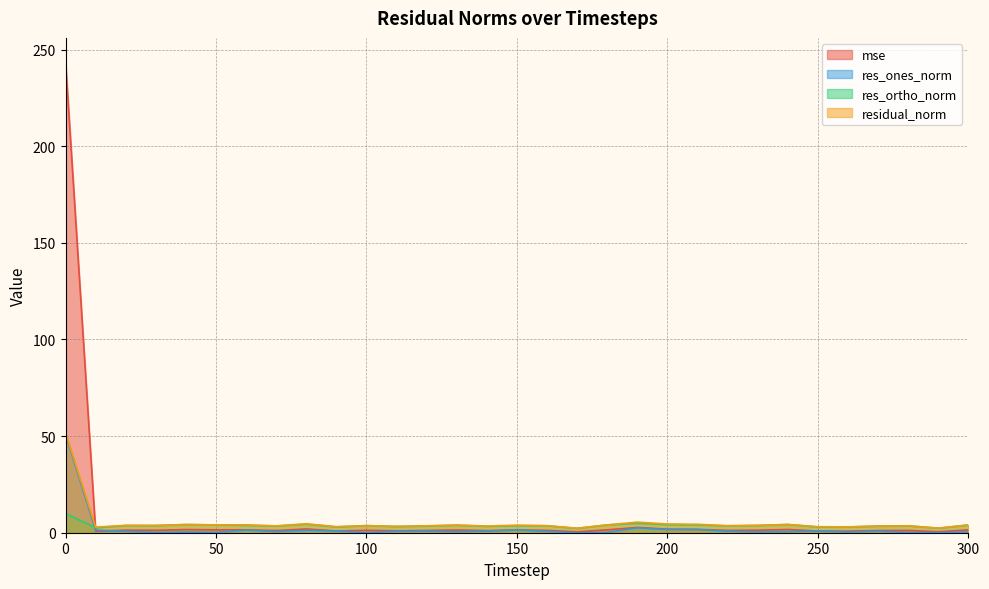

Count the number of categories in the chart.

31